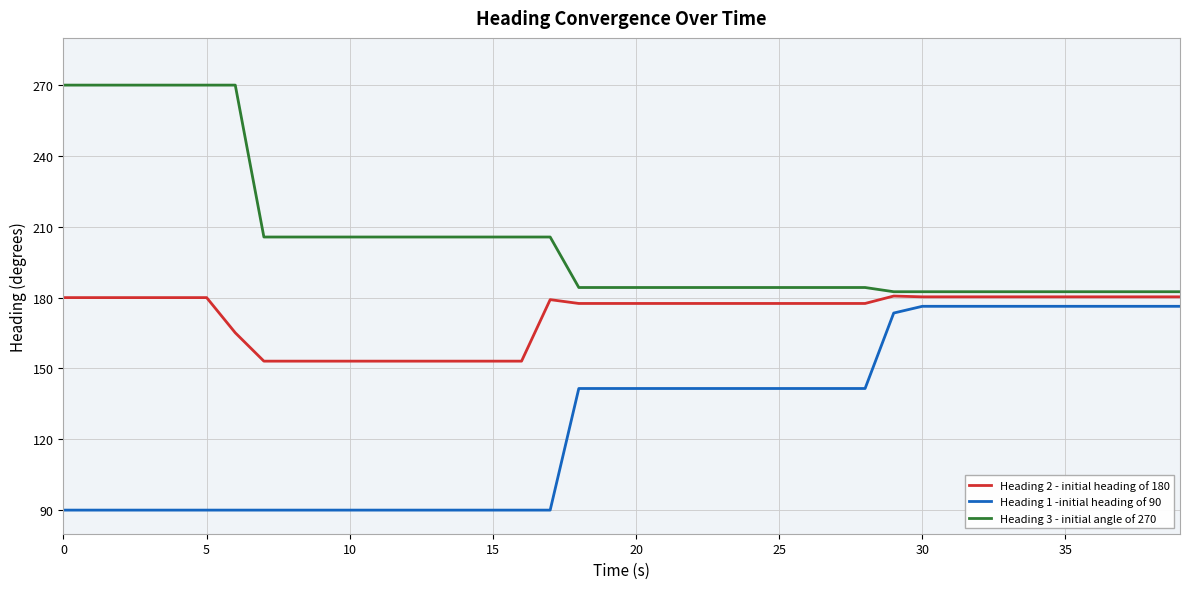

What are all the series names shown in the legend?

Heading 2 - initial heading of 180, Heading 1 -initial heading of 90, Heading 3 - initial angle of 270